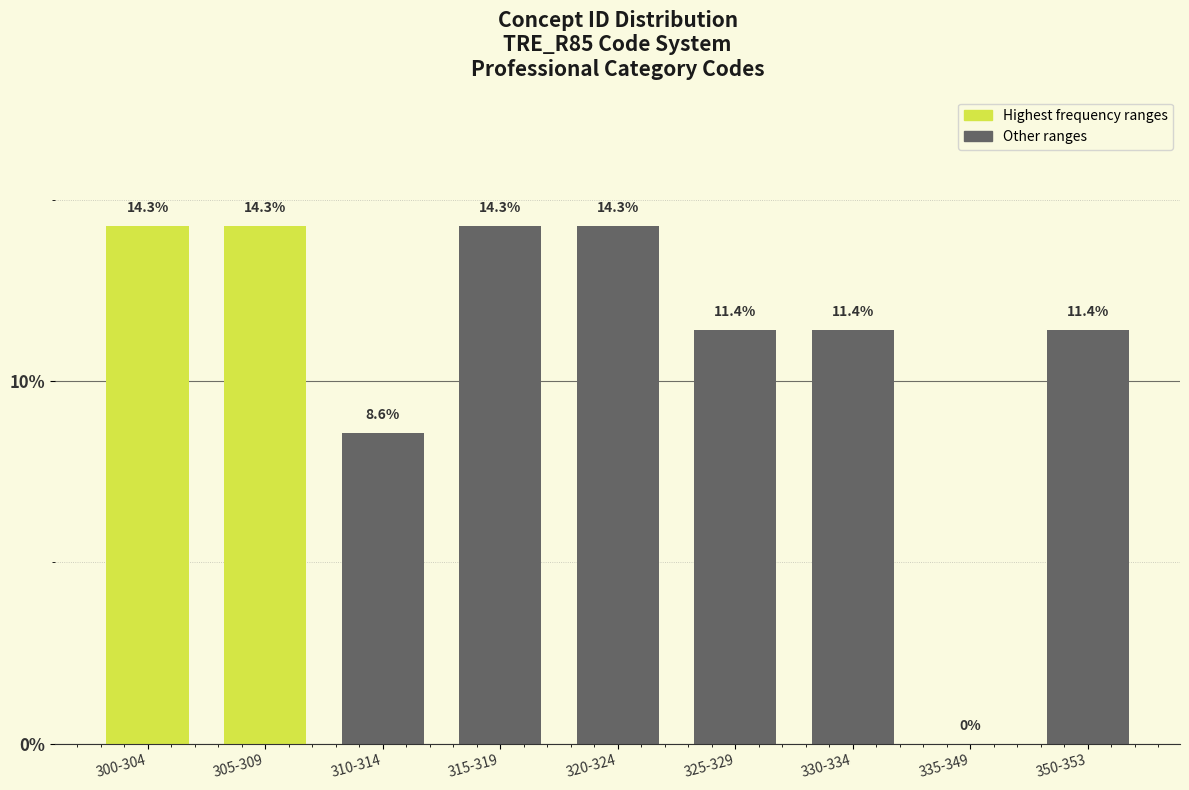

Reading right to left, what are all the values shown in this chart?

350-353=11.4	335-349=0.0	330-334=11.4	325-329=11.4	320-324=14.3	315-319=14.3	310-314=8.6	305-309=14.3	300-304=14.3